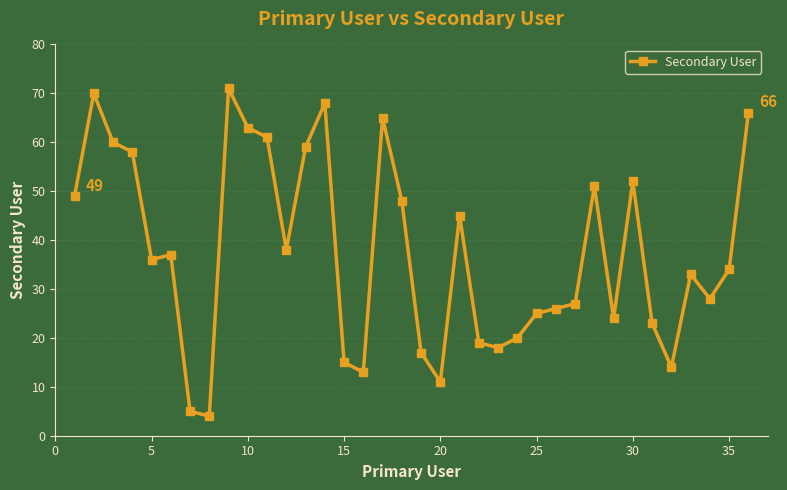

Reading right to left, list all the values displayed in this chart.

66	34	28	33	14	23	52	24	51	27	26	25	20	18	19	45	11	17	48	65	13	15	68	59	38	61	63	71	4	5	37	36	58	60	70	49